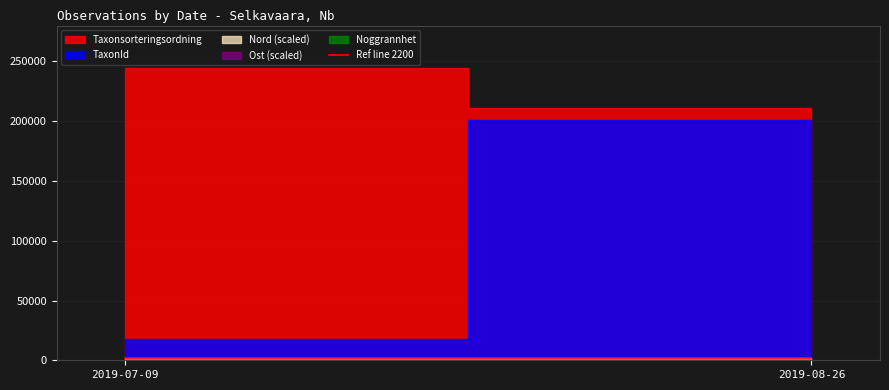

True or false: Nord and Noggrannhet cross at least once.

False